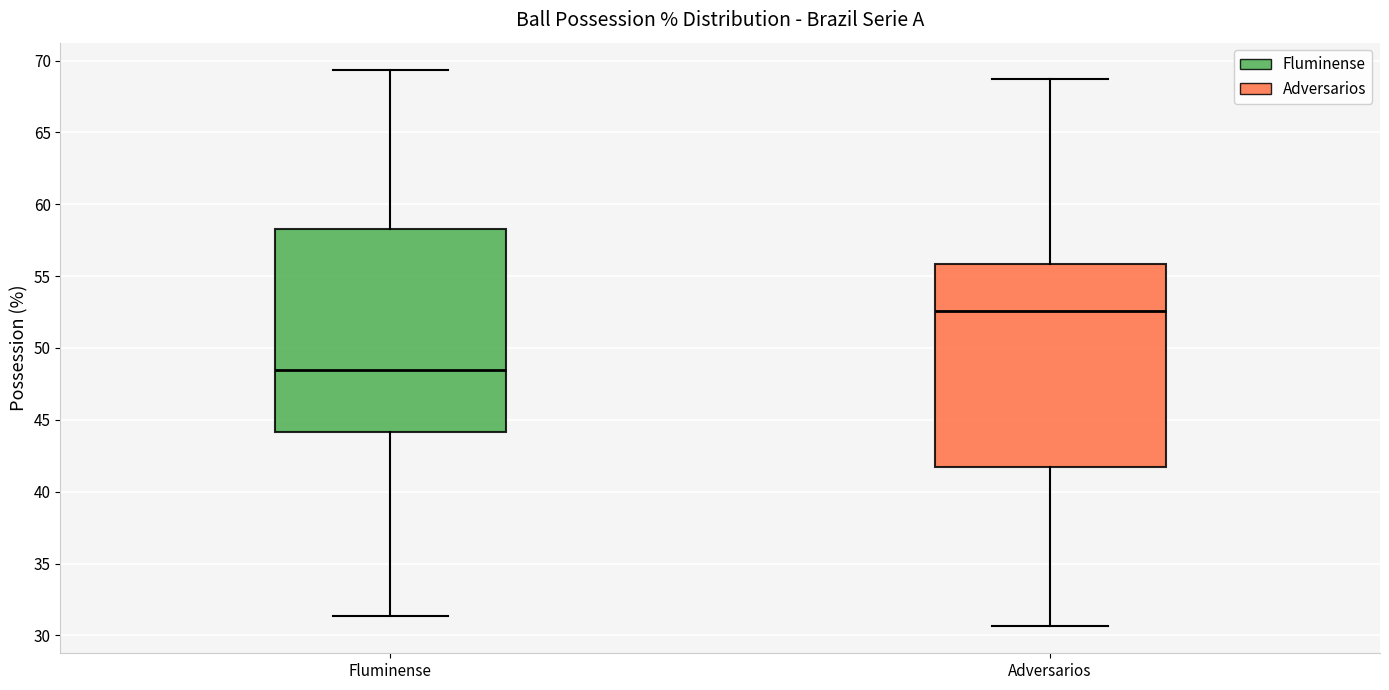

Reading left to right, transcribe this box plot: for each box, give where its median line is, the range the box spans, and where its two whiskers end, as read against the y-axis. The values are not printed on the chart, so give them approximately, as read against the axis.

Fluminense: median 48.5, box 44.0 to 58.5, whiskers 31.5 to 69.5
Adversarios: median 52.5, box 41.5 to 56.0, whiskers 30.5 to 68.5